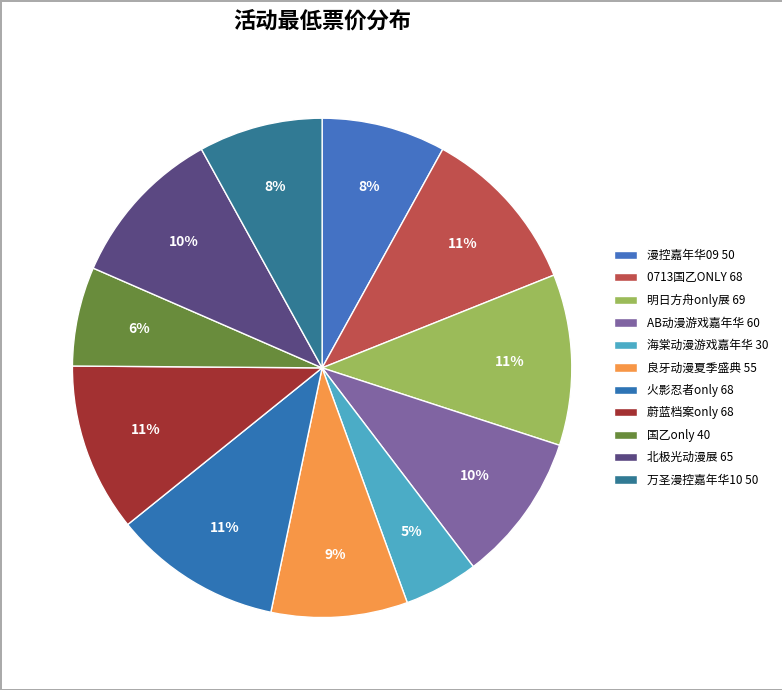

Rank the categories by value from lowest to highest.

横州·第二届海棠动漫游戏嘉年华, 南宁·国乙only, 南宁·漫控嘉年华09暨南宁高校动漫联盟十六周年联合漫展, 南宁·万圣漫控嘉年华10, 南宁·第十九届（2024）良牙动漫夏季盛典（良牙夏典）, 南宁·AB动漫游戏嘉年华, 南宁·第二届北极光动漫展, 南宁·0713国乙ONLY, 南宁·火影忍者only, 南宁·蔚蓝档案only, 广西·首届明日方舟only展 - 花庭圣梦